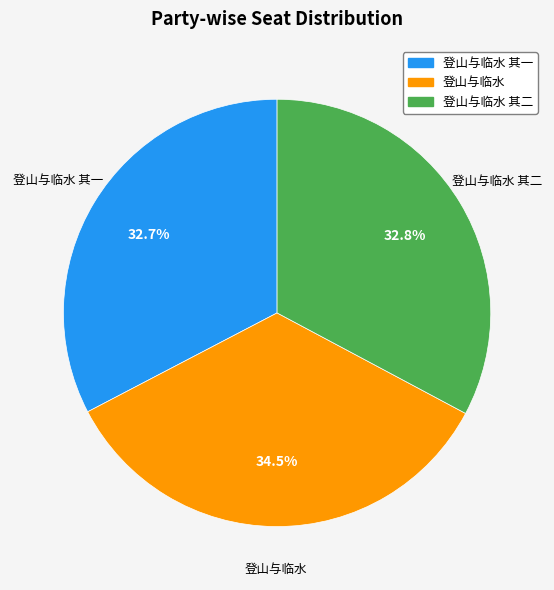

Is there any slice that represents more than half of the pie?

No